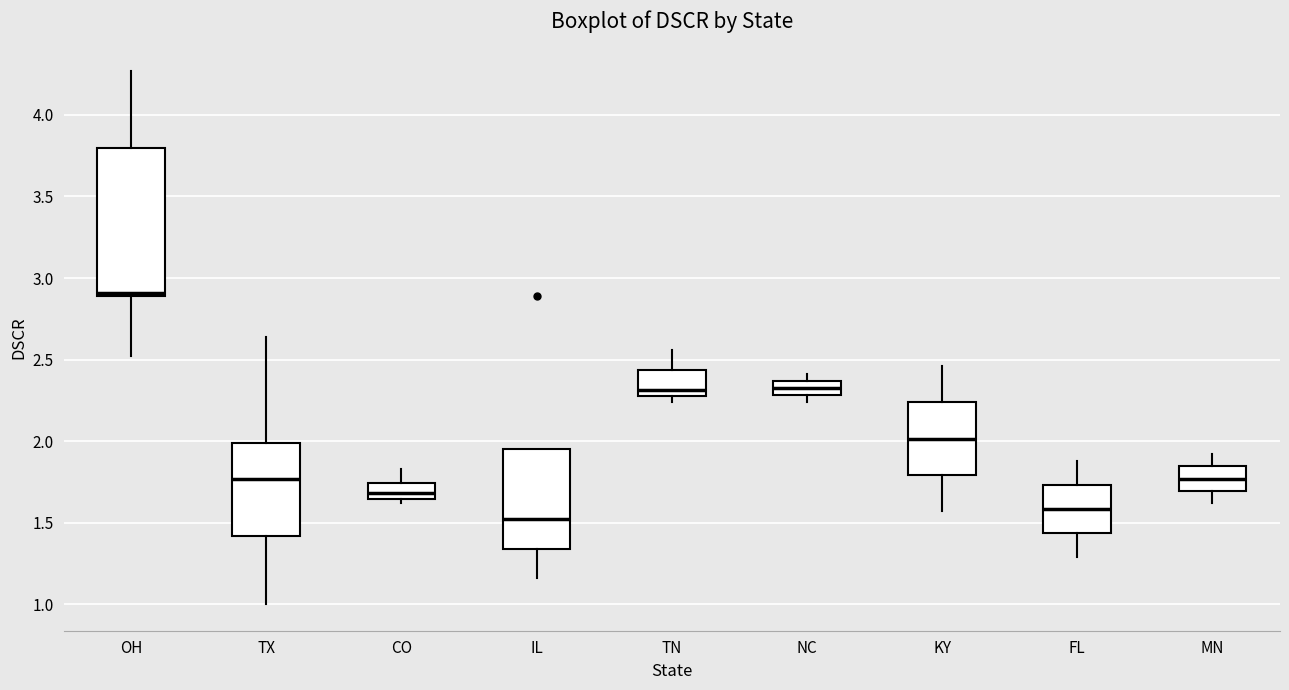

Reading left to right, read every box against the y-axis: the position of its median line, the range the box covers, and the ends of its whiskers. The values are not printed on the chart, so give them approximately, as read against the axis.

OH: median 2.90 (just above the box's lower edge), box 2.90 to 3.80, whiskers 2.50 to 4.25
TX: median 1.75, box 1.40 to 2.00, whiskers 1.00 to 2.65
CO: median 1.70, box 1.65 to 1.75, whiskers 1.60 to 1.85
IL: median 1.50, box 1.35 to 1.95, whiskers 1.15 to 1.95
TN: median 2.30 (just above the box's lower edge), box 2.30 to 2.45, whiskers 2.25 to 2.55
NC: median 2.35 (inside the box), box 2.30 to 2.35, whiskers 2.25 to 2.40
KY: median 2.00, box 1.80 to 2.25, whiskers 1.55 to 2.45
FL: median 1.60, box 1.45 to 1.75, whiskers 1.30 to 1.90
MN: median 1.75, box 1.70 to 1.85, whiskers 1.60 to 1.90